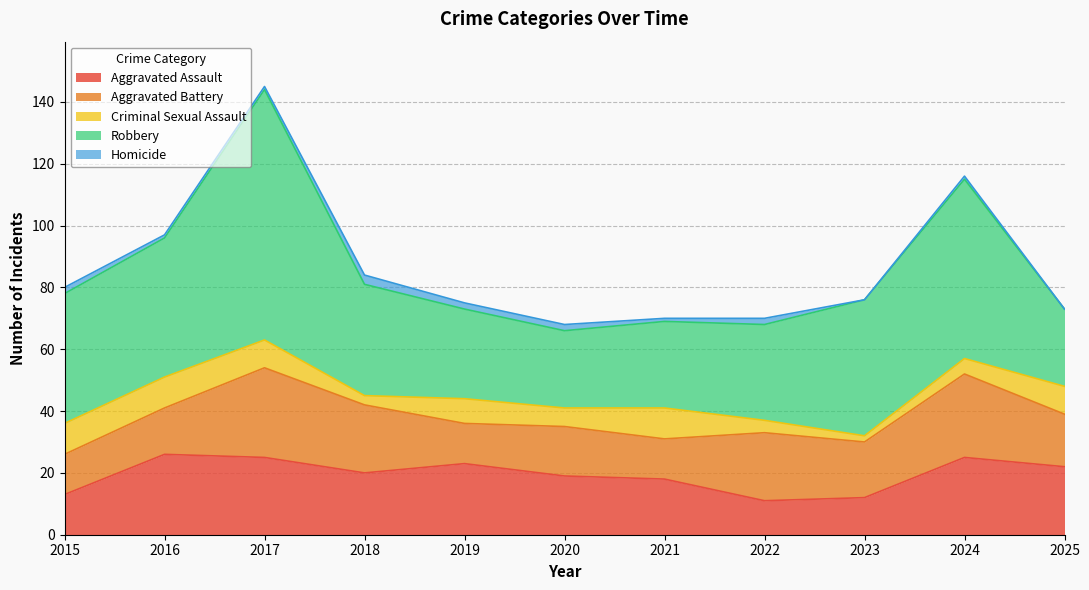

Is the value of Criminal Sexual Assault at 2017 greater than the value of Aggravated Assault at 2017?

No